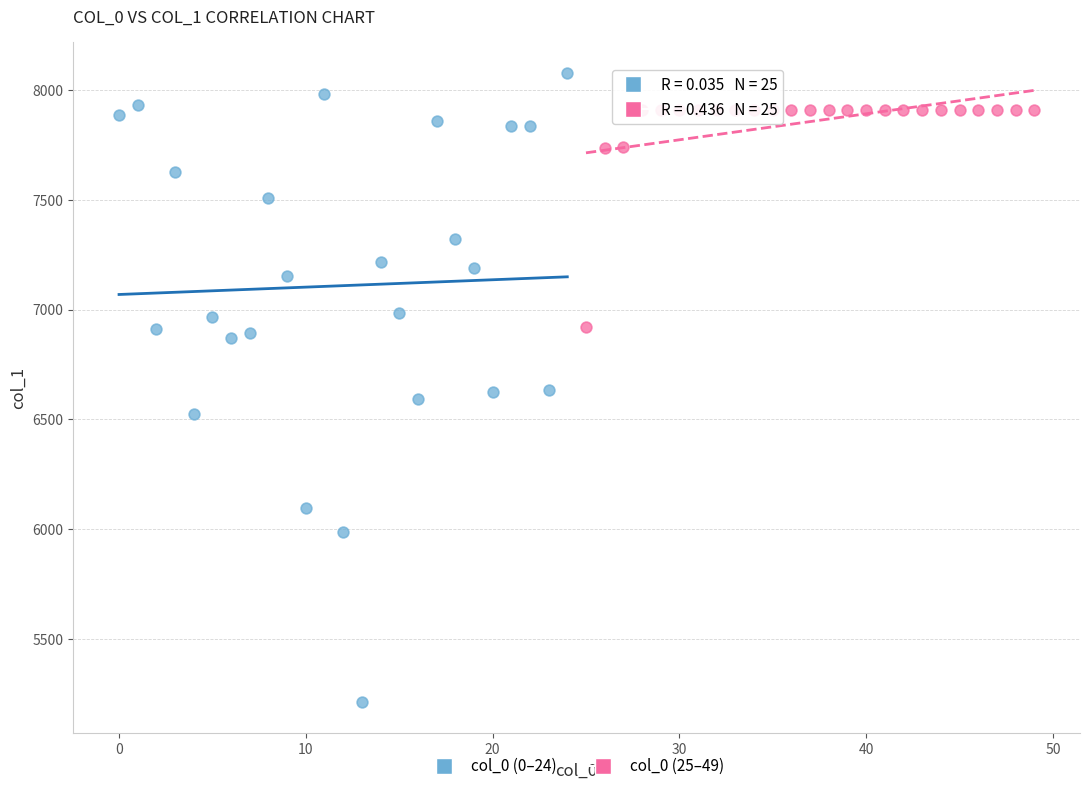

What are all the series names shown in the legend?

col_0 (0–24), col_0 (25–49)